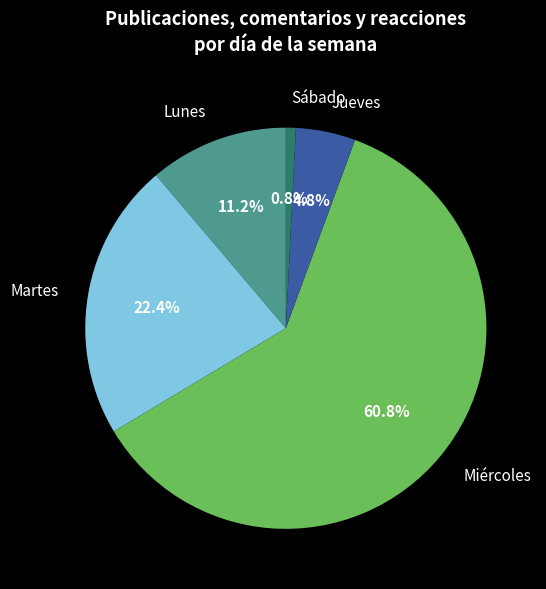

Is there a majority slice in this chart?

Yes